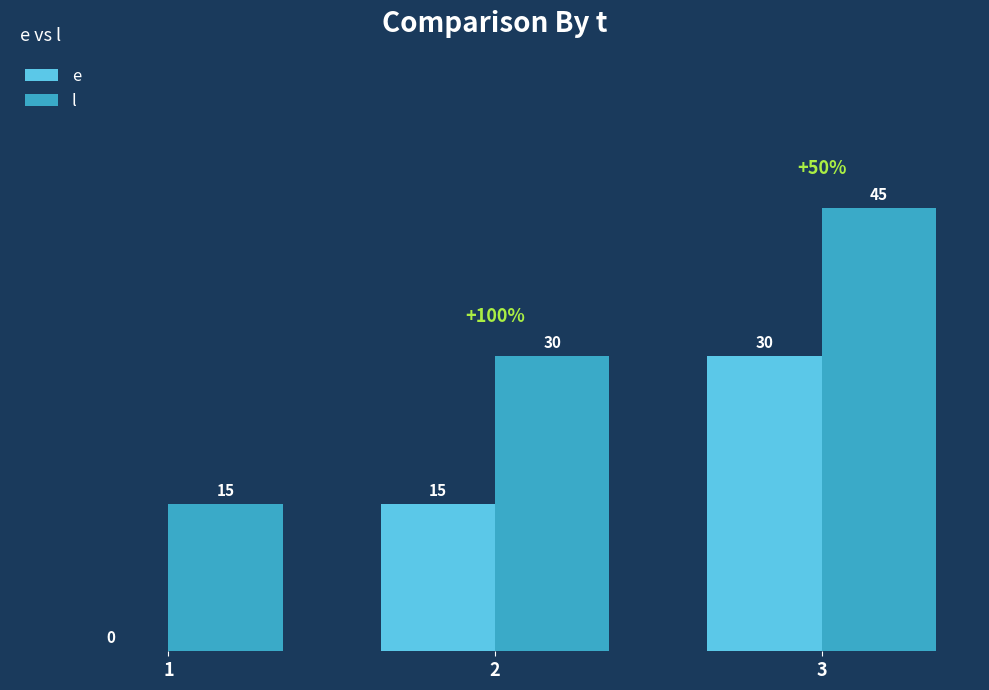

True or false: e has a value of 12 at 1.

False